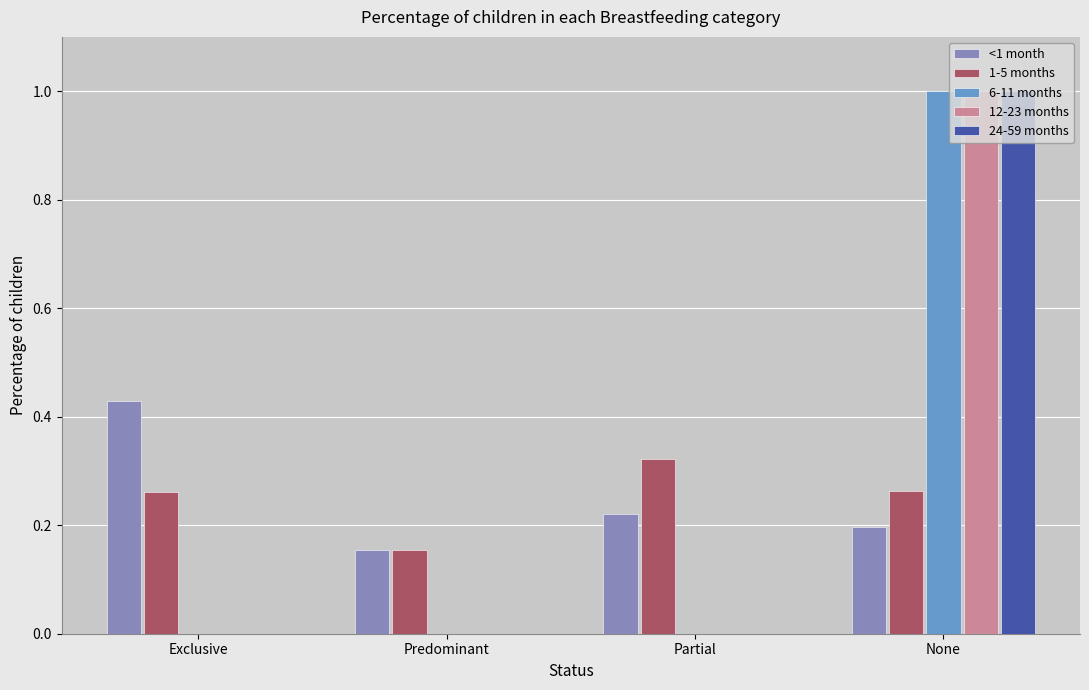

The value of 6-11 months at Partial is 0.0. True or false?

True